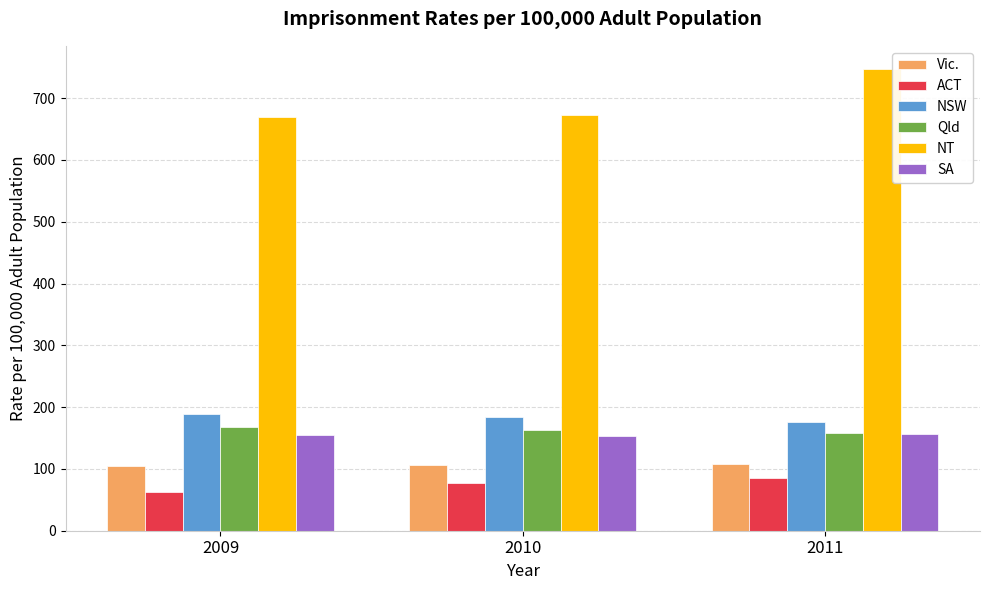

Does the chart contain stacked bars?

No